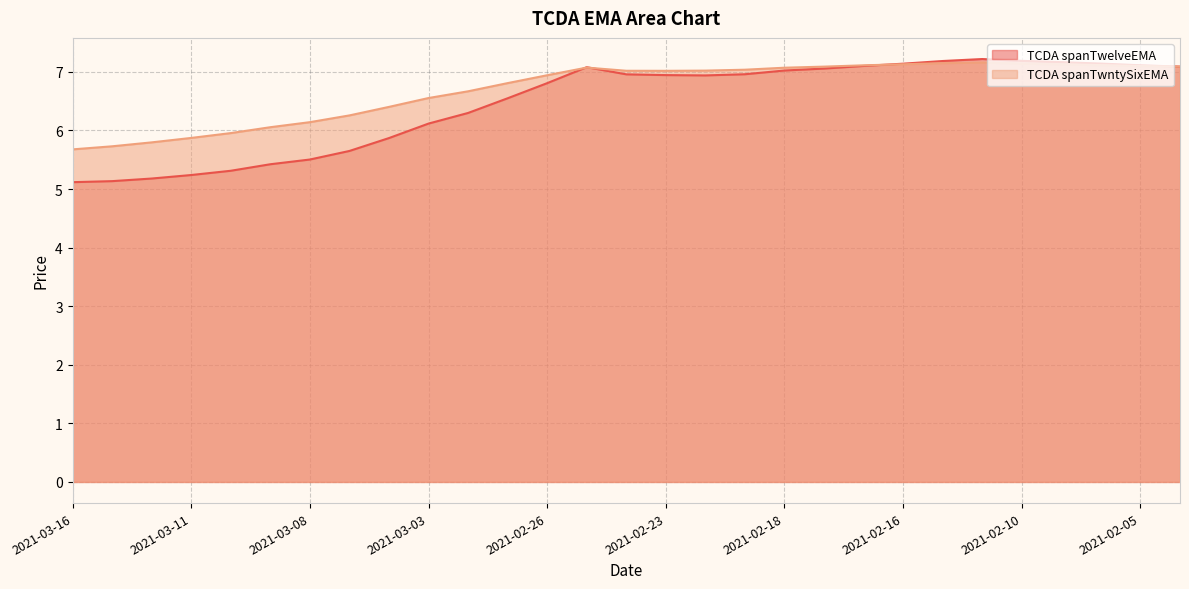

In TCDA spanTwelveEMA, how many points are higher than both neighbors (excluding endpoints)?

2